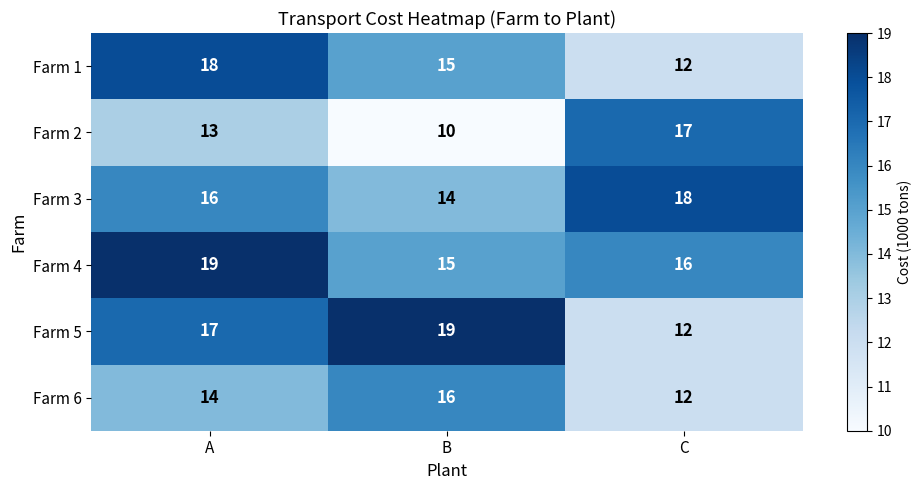

How many data points in Farm 4 are less than 16?

1